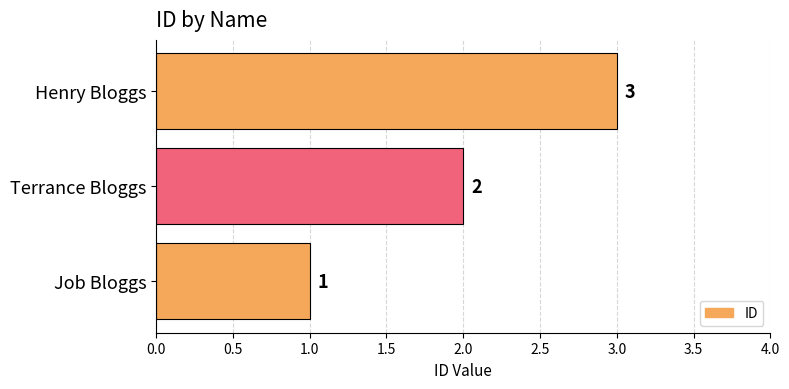

What is the minimum value shown in the chart?

1